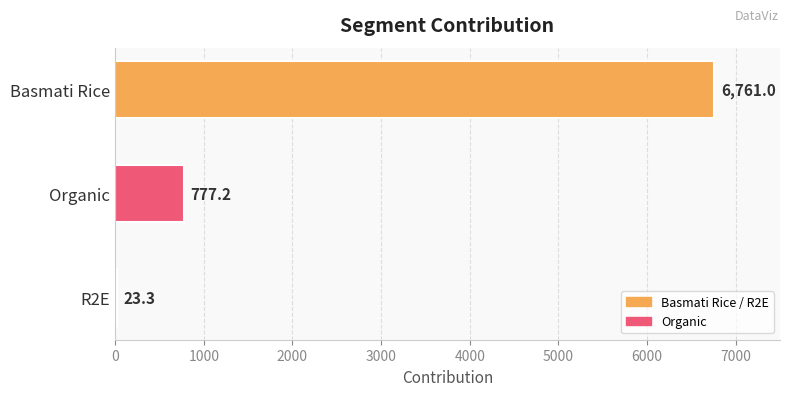

What is the label of the 1st bar from the bottom?

R2E